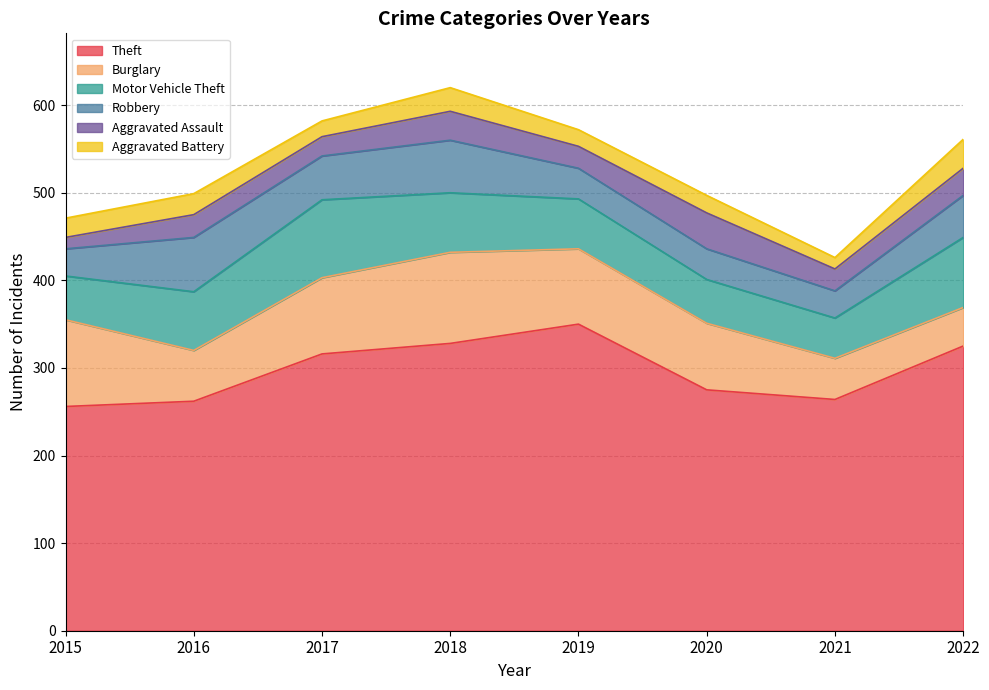

At which category does Burglary reach its first local valley?

2016